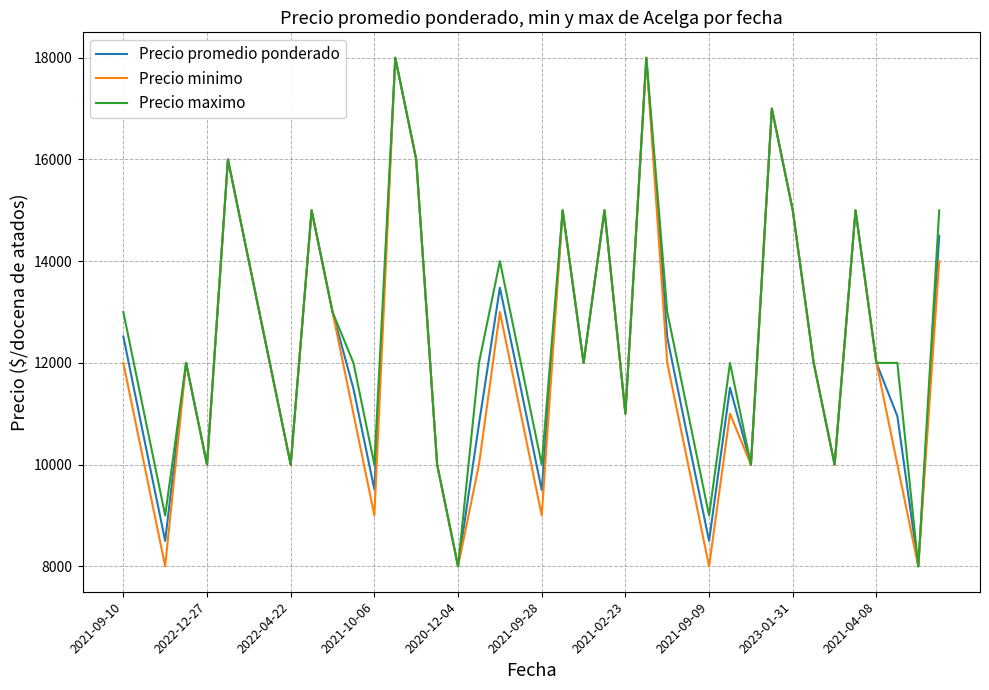

What is the greatest value displayed?

18000